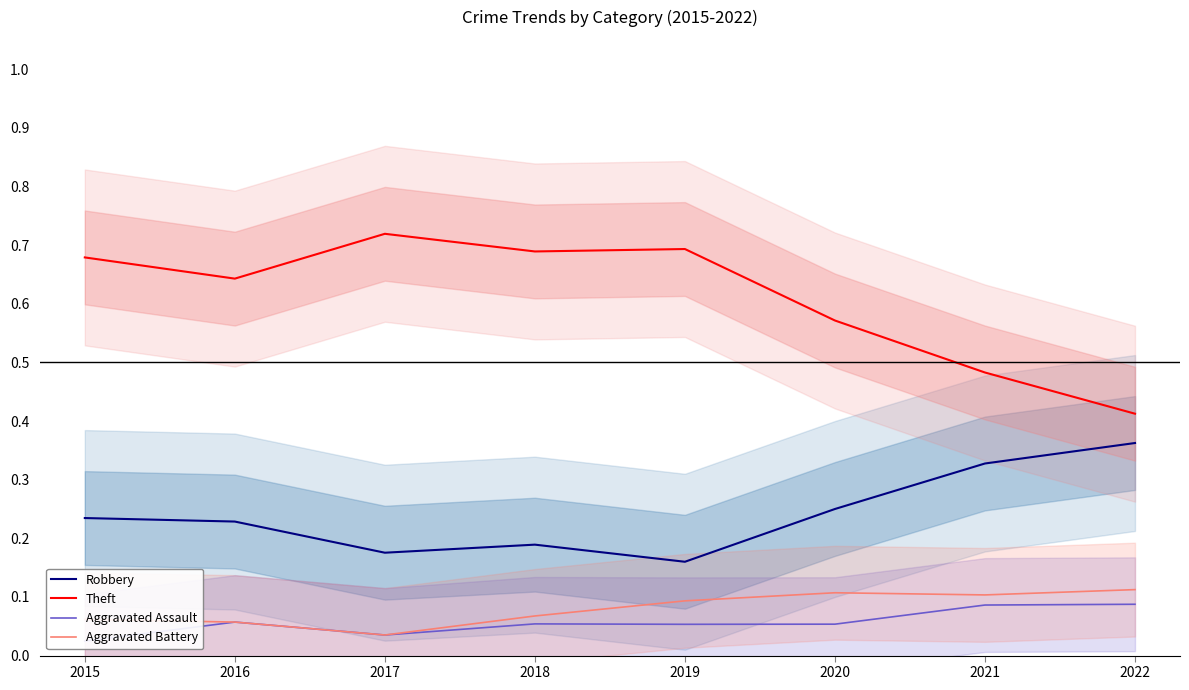

Count the number of categories in the chart.

8